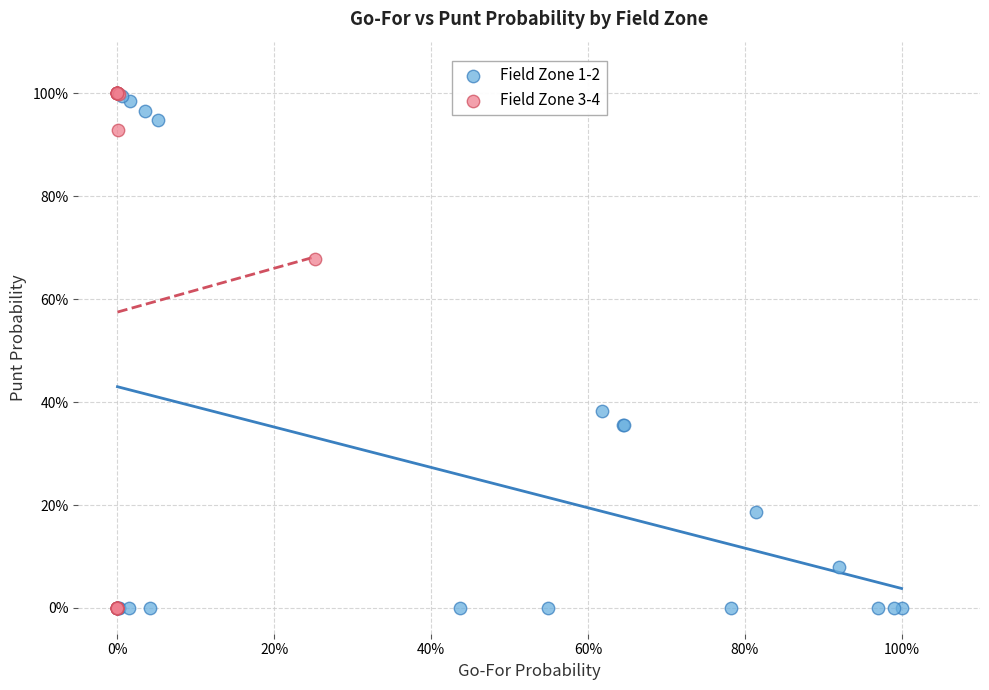

What are all the series names shown in the legend?

Field Zone 1-2, Field Zone 3-4